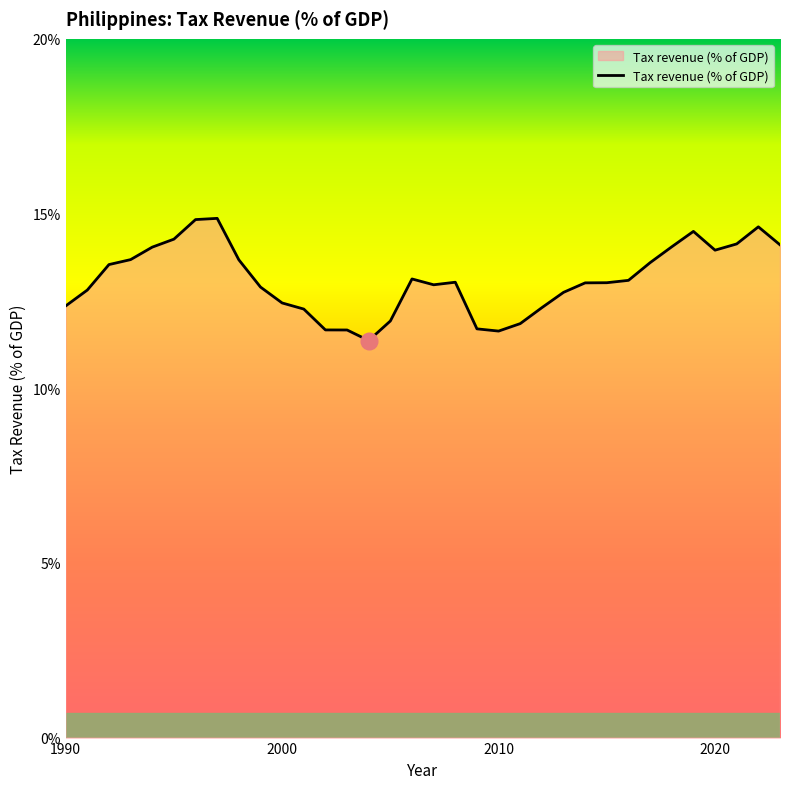

How many distinct data groups are displayed?

1